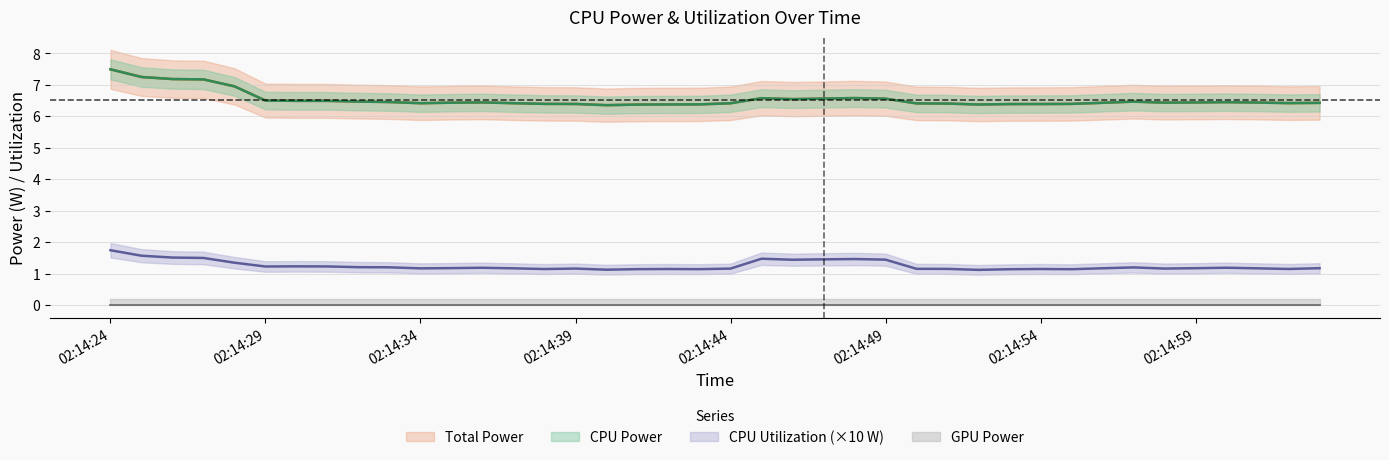

The GPU Power series shows 0.0 at 02:14:39. True or false?

True